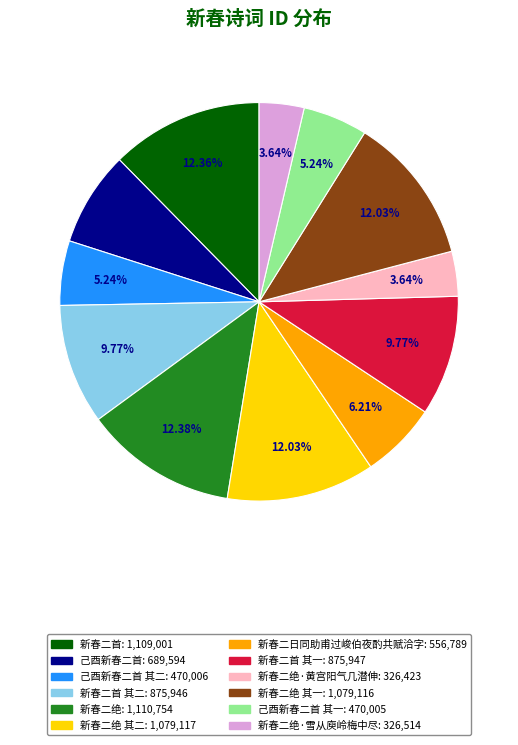

Is there a majority slice in this chart?

No